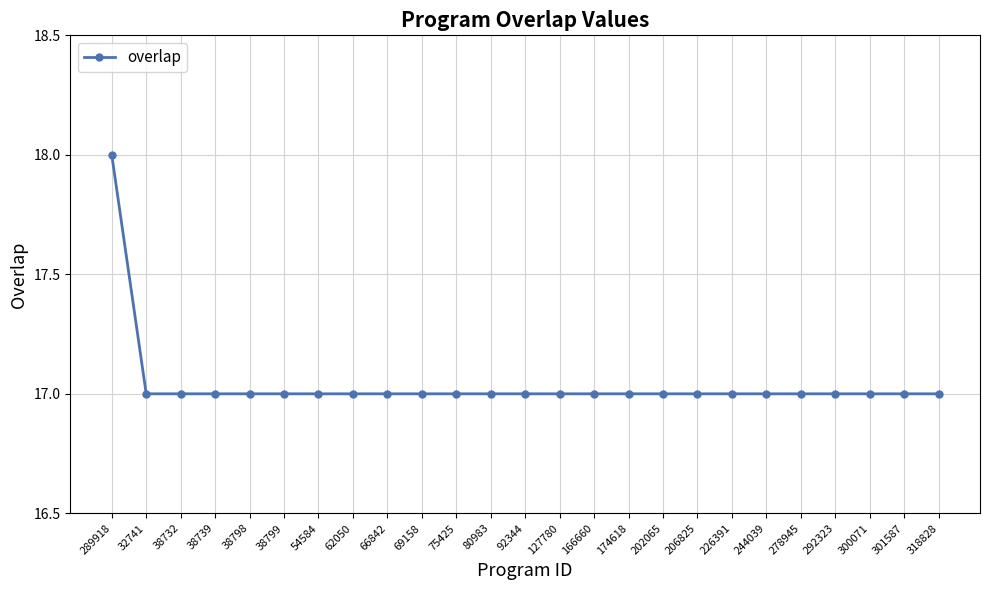

What is the ratio of the value at 32741 to the value at 300071?

1.0